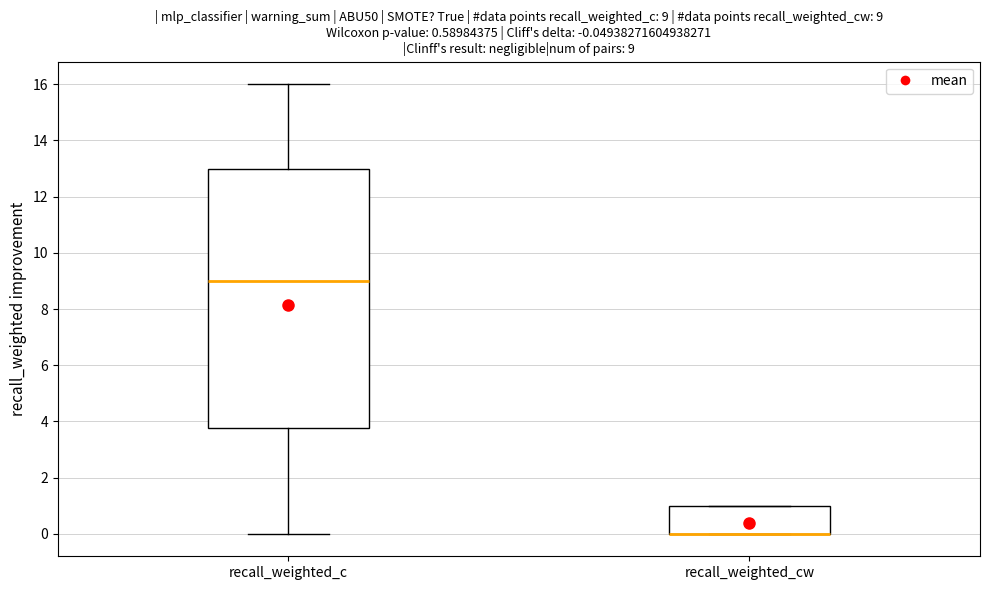

Which box is the tallest, from its lower edge to its upper edge?

recall_weighted_c